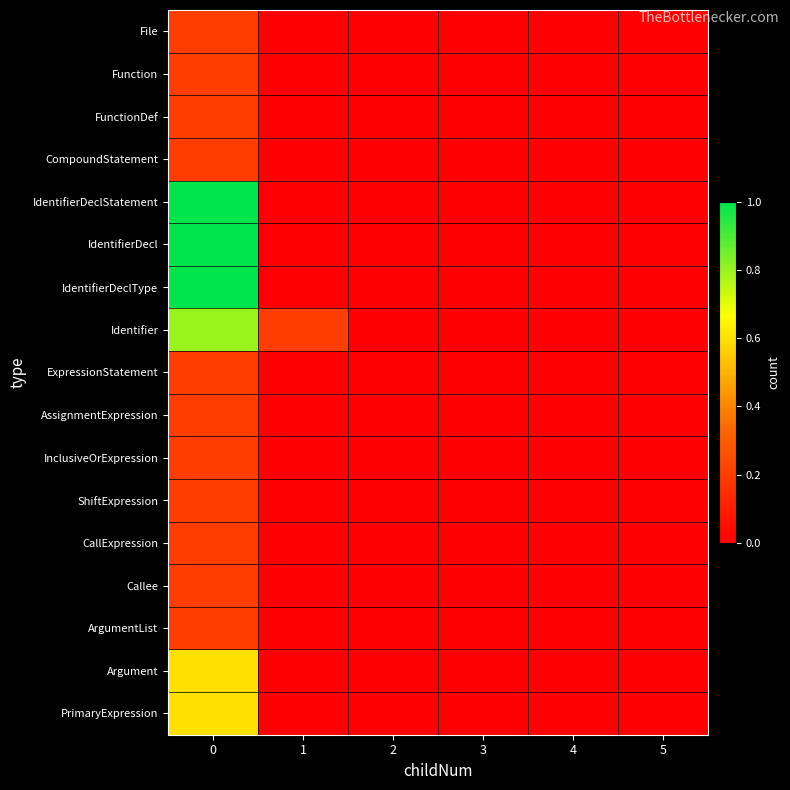

Which category has the lowest value across all series?

1